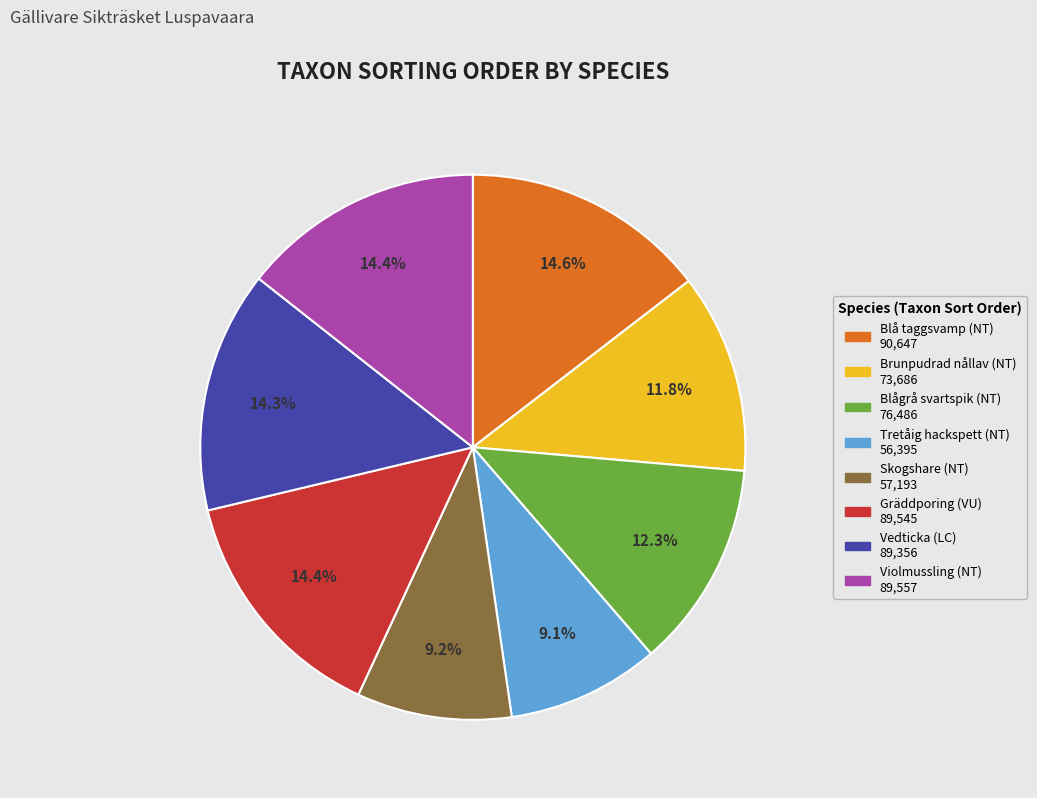

To the nearest percent, what is the combined percentage of Blå taggsvamp (NT) and Skogshare (NT)?

24%